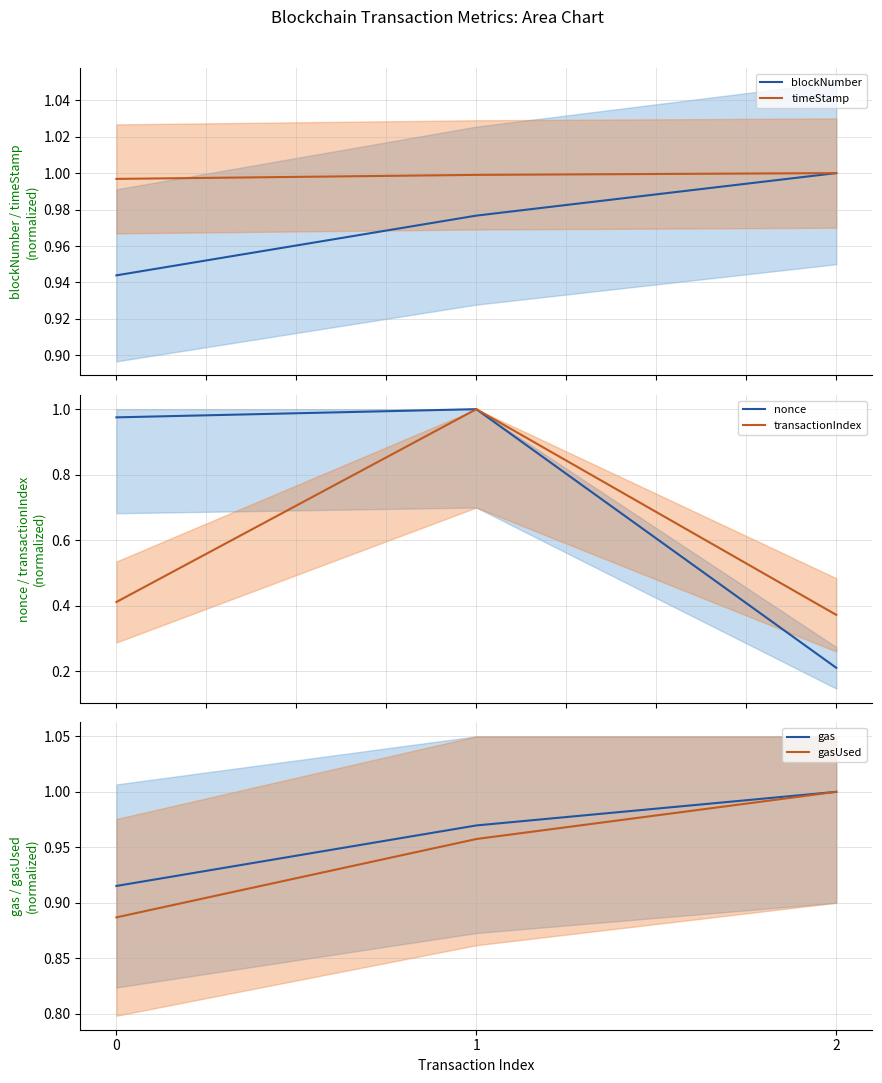

How many data points does each series have?

3